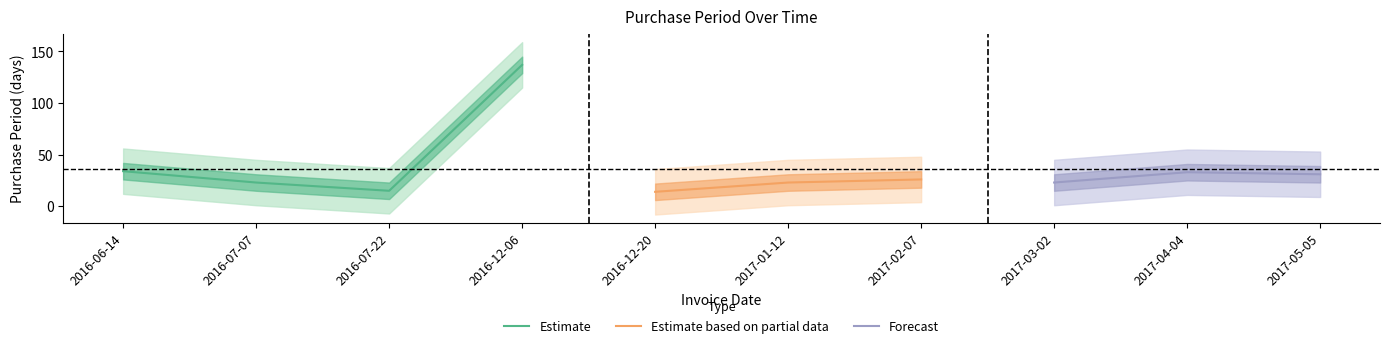

What is the label of the 2nd point from the left?

2016-07-07